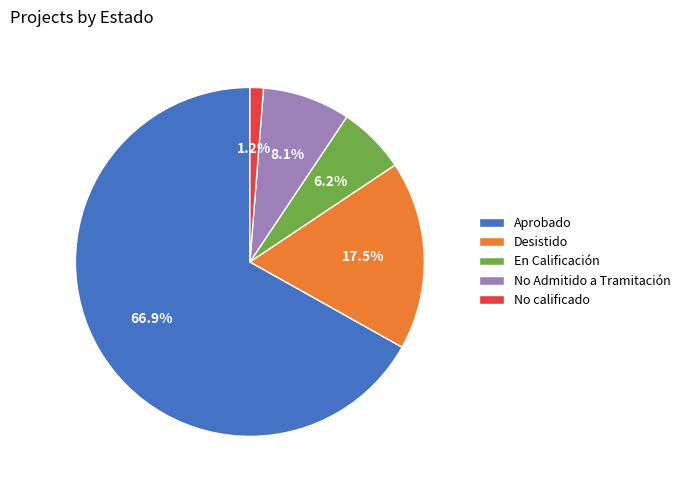

How many slices are in this pie chart?

5